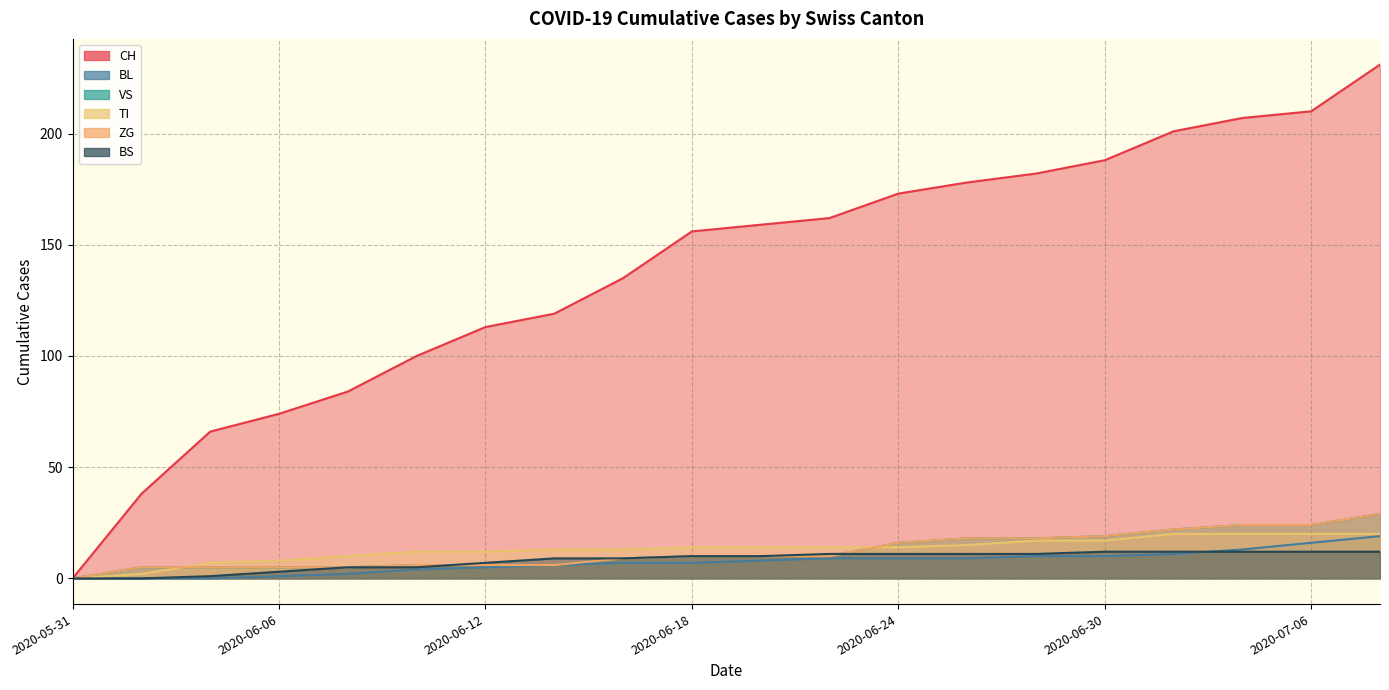

How many data points in CH are less than 159?

10